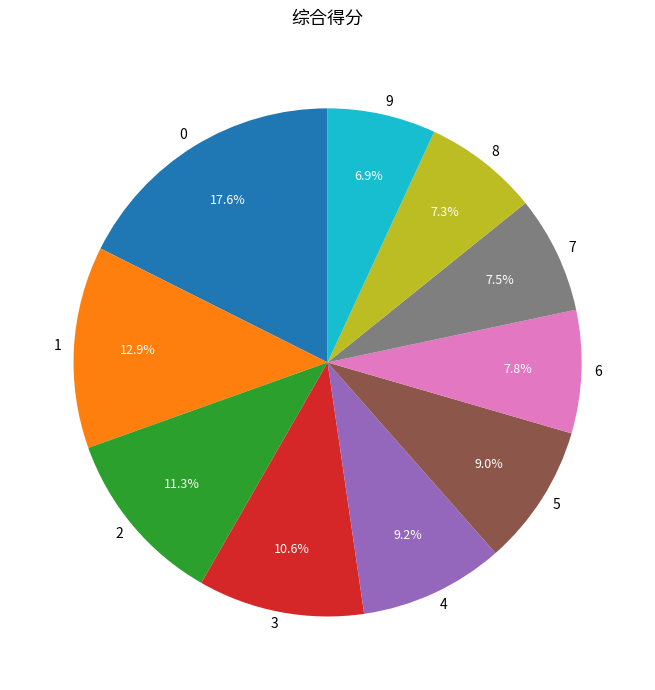

What percentage is the 5 slice, to the nearest percent?

9%